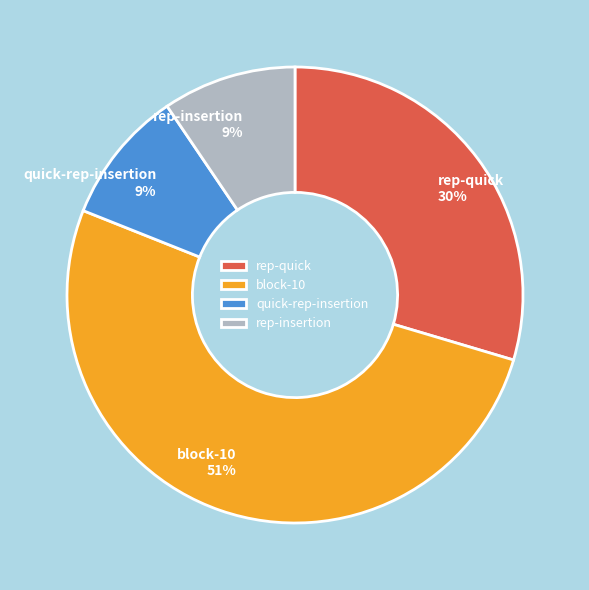

Which slice is the largest?

block-10